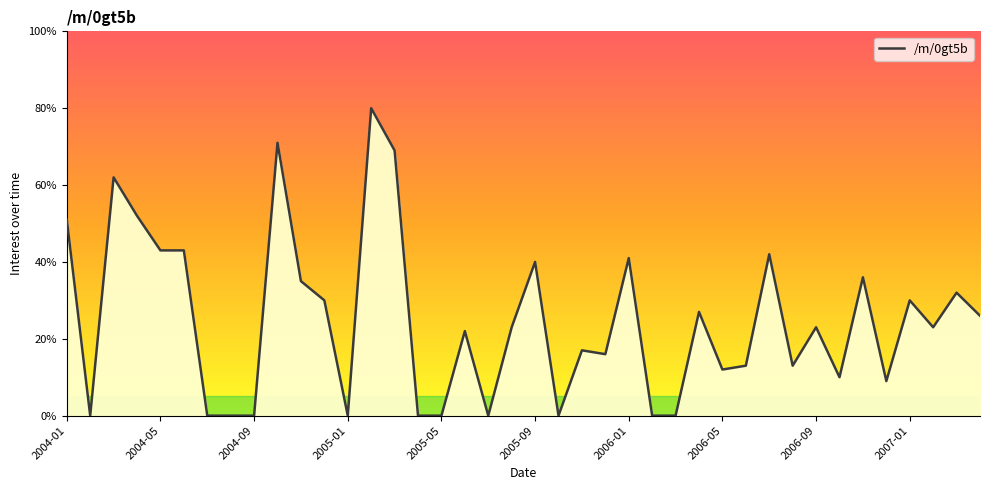

What is the difference between the second highest and second lowest values?

71